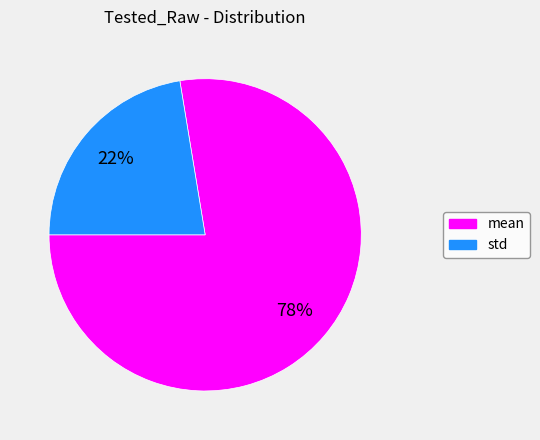

Is there a majority slice in this chart?

Yes